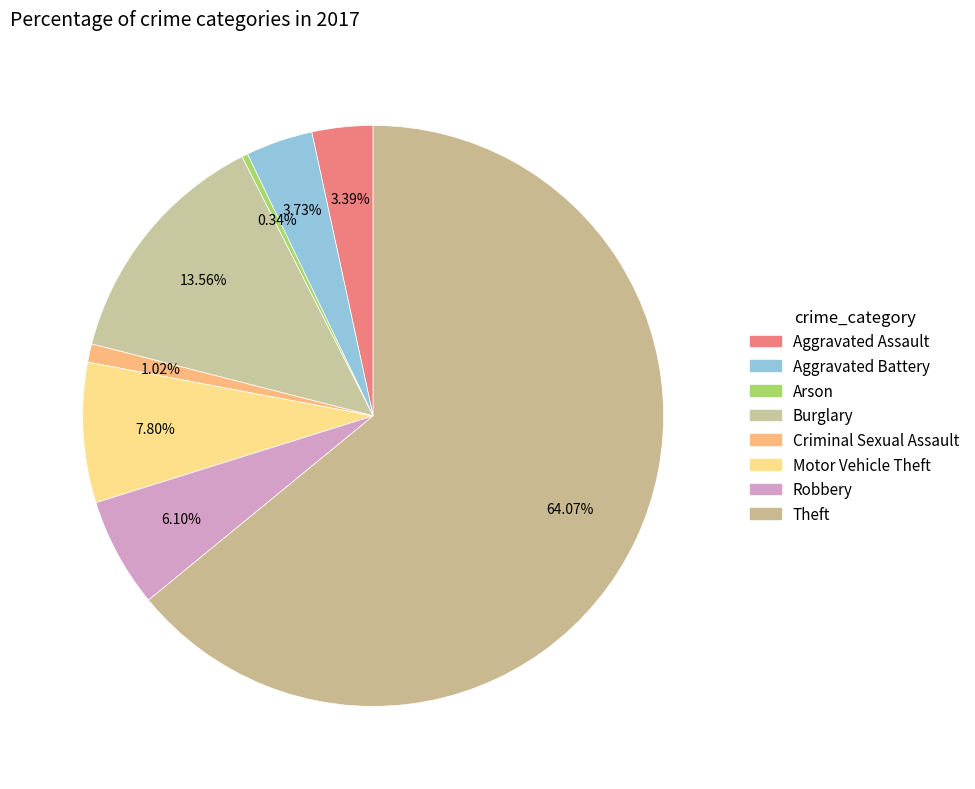

Which slice is the smallest?

Arson